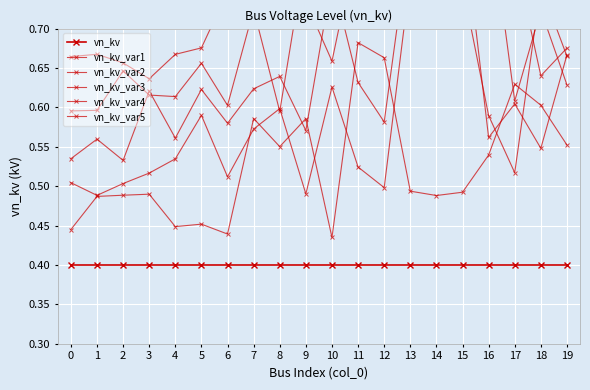

Which series has the largest range (max minus min)?

vn_kv_var3